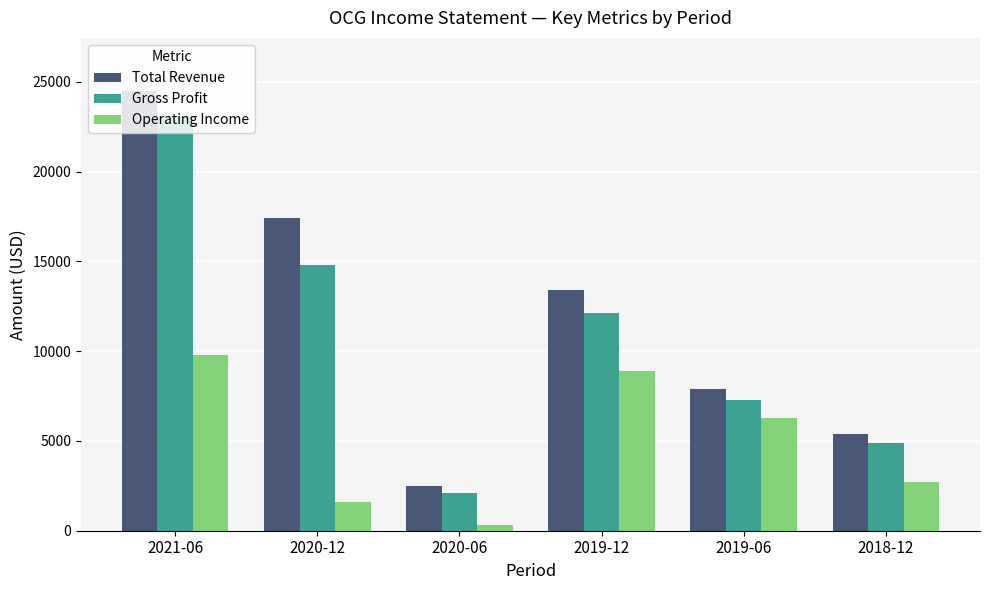

Read the Gross Profit value at 2018-12.

4900